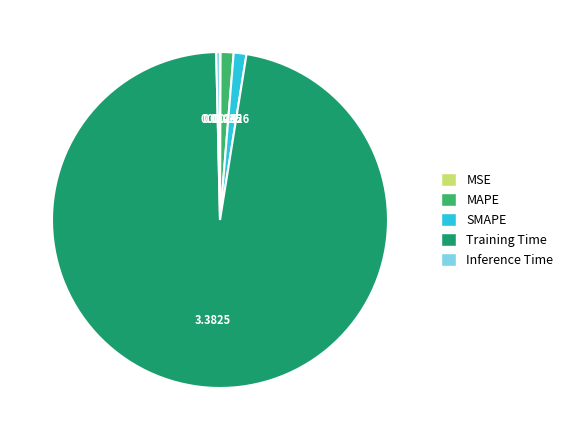

Between Inference Time and SMAPE, which is larger?

SMAPE